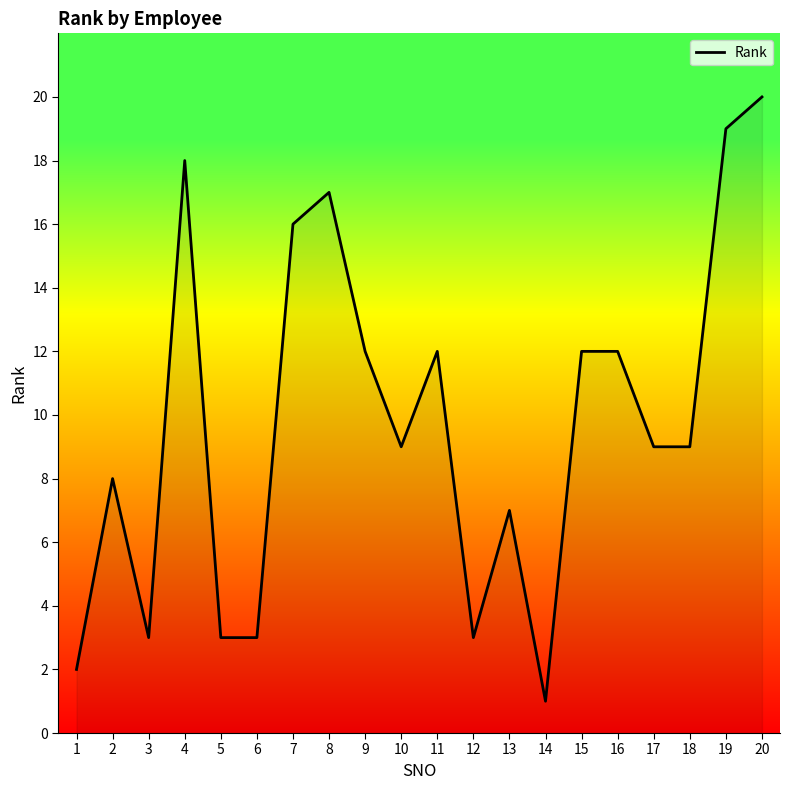

True or false: the data shows 4 at 2.

False